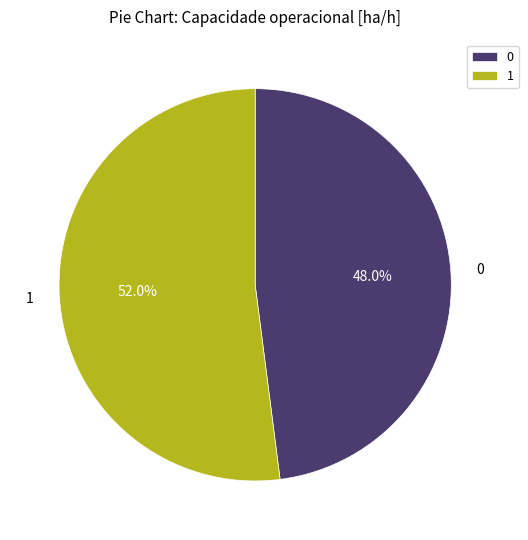

Combined, do 0 and 1 account for over 50%?

Yes